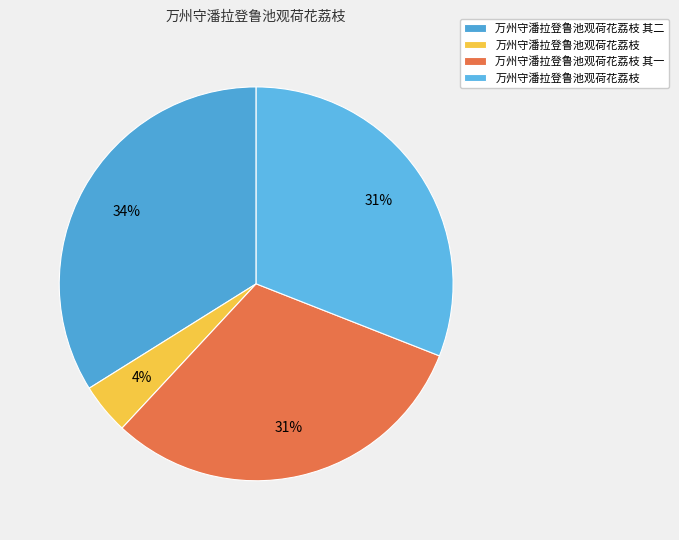

Does any single category account for the majority?

No